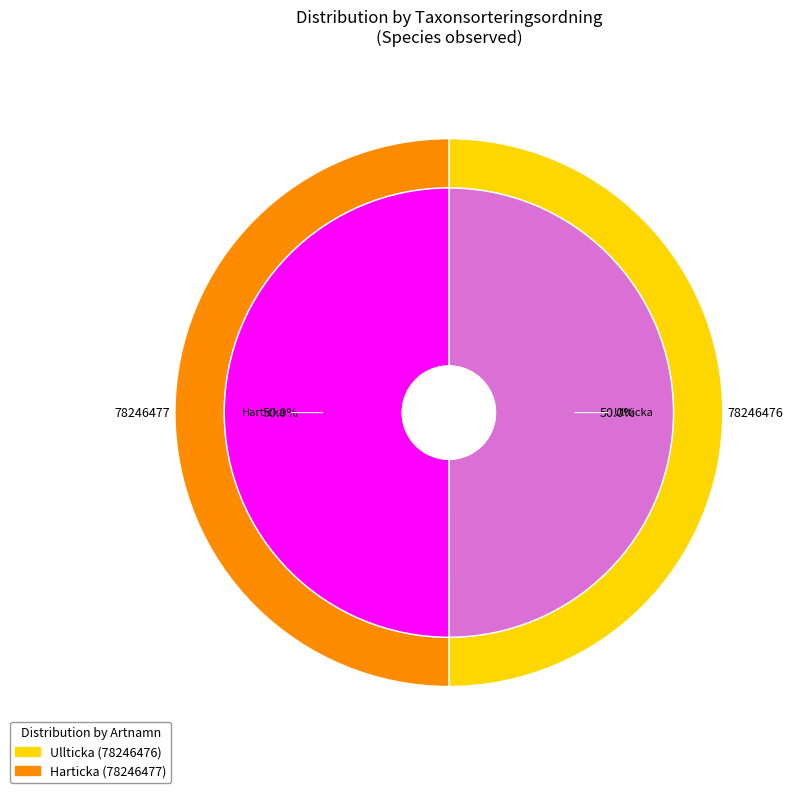

Rank the categories by value from highest to lowest.

Ullticka, Harticka